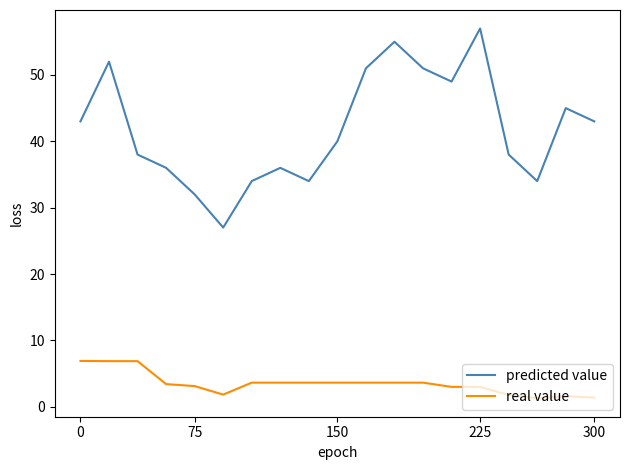

True or false: real value and predicted value intersect in this chart.

False